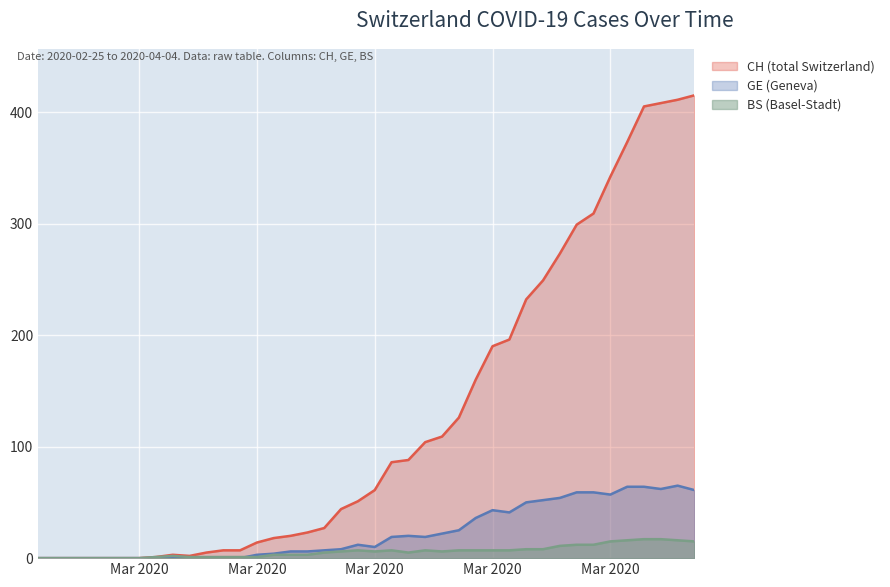

At 2020-02-29, list the series in order from largest to smallest.

CH, GE, BS